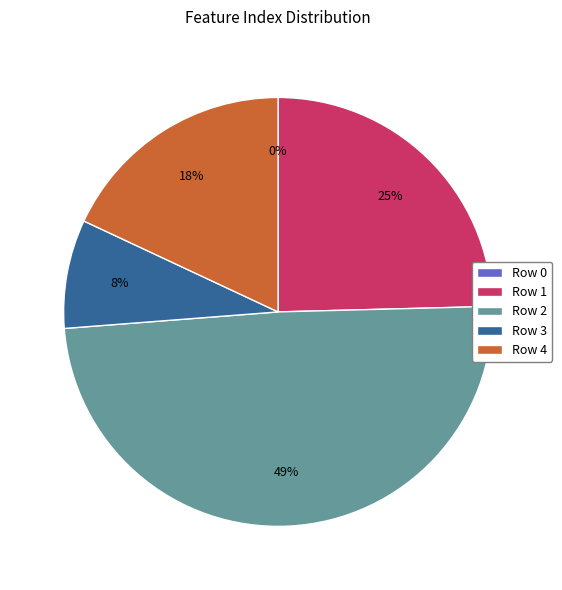

Rank the categories by value from lowest to highest.

Row 0, Row 3, Row 4, Row 1, Row 2